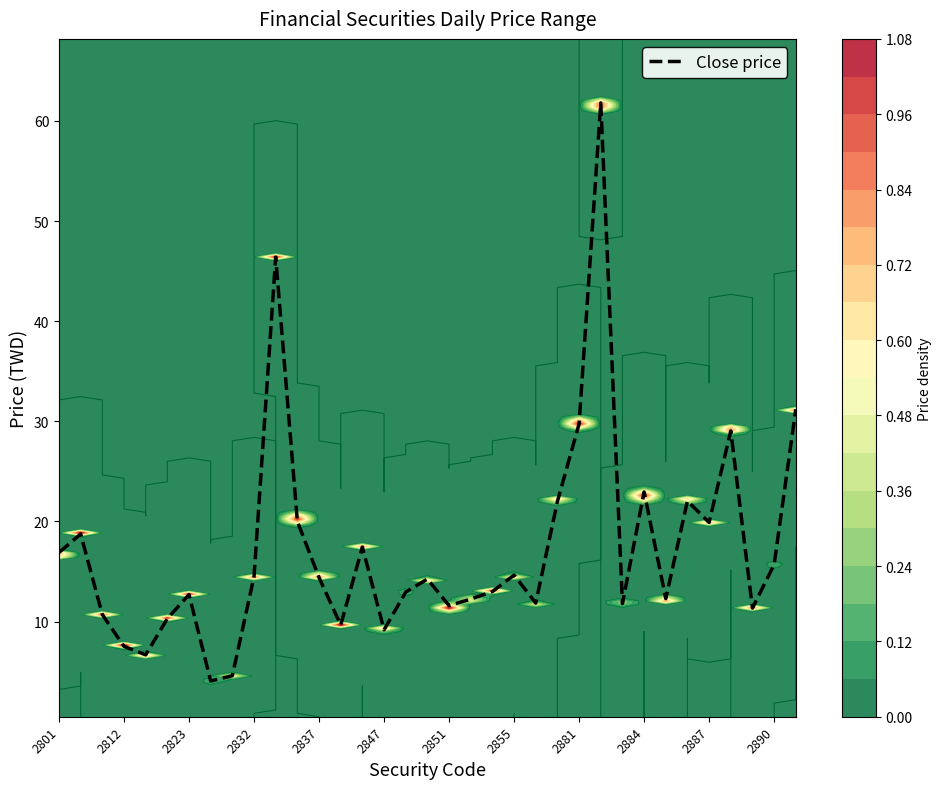

How many data points does each series have?

35